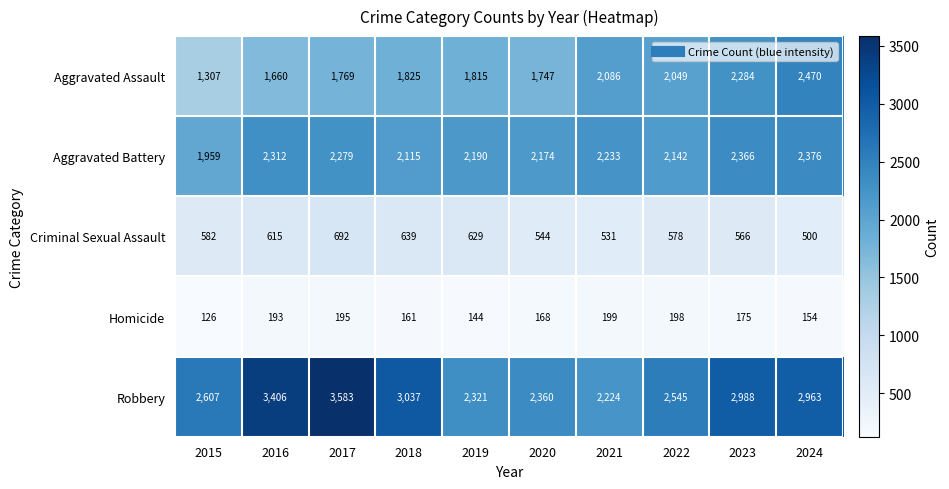

Count the number of data series in this chart.

5